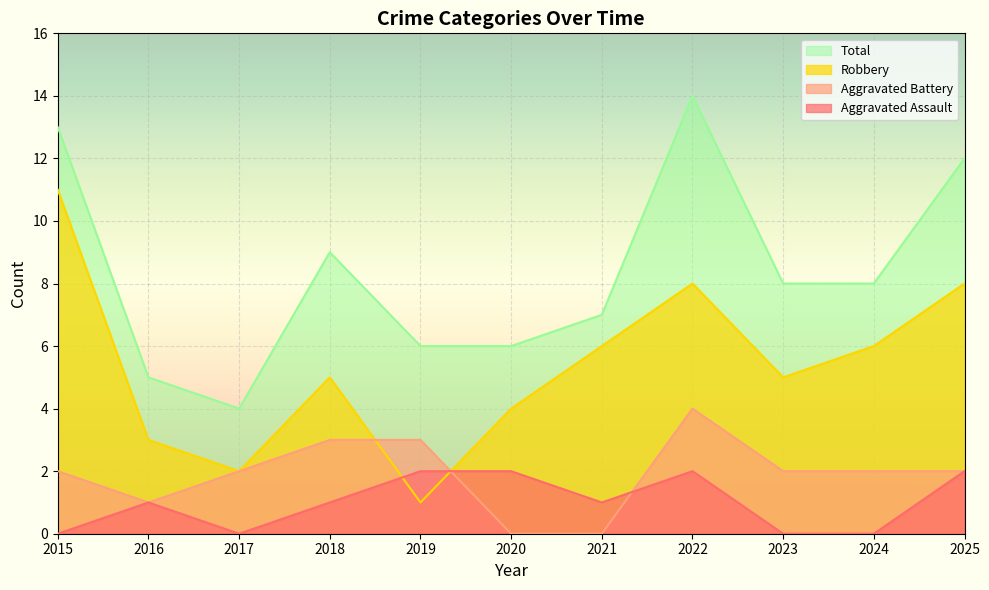

List the series in order of their peak value, highest first.

Total, Robbery, Aggravated Battery, Aggravated Assault